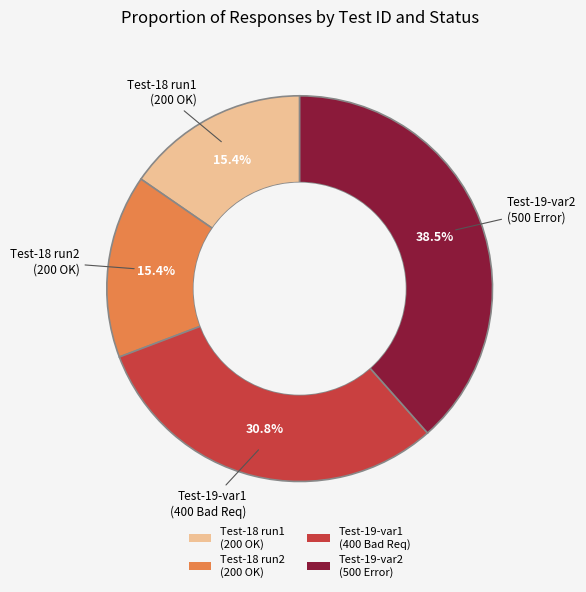

Does Test-18 run2 (200 OK) account for over 50% of the chart?

No